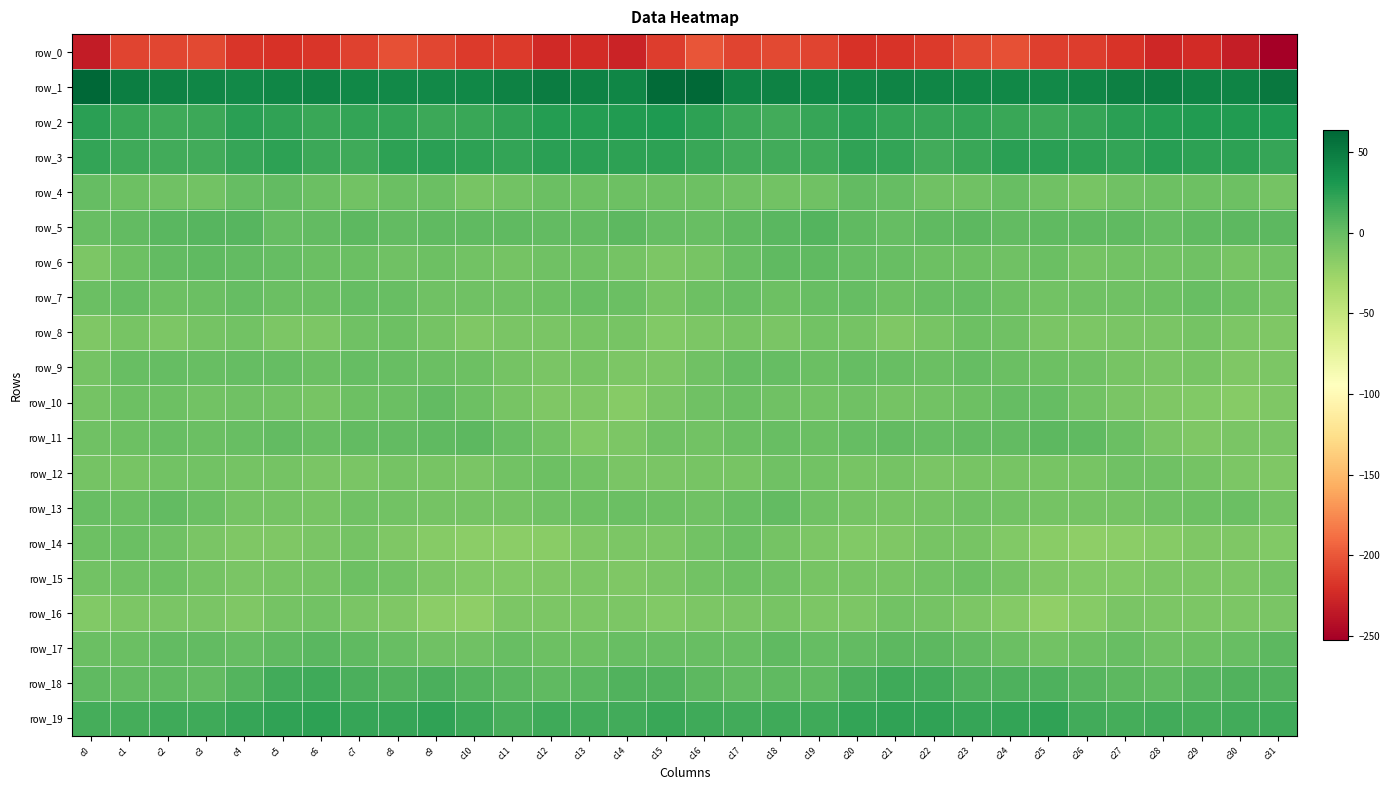

Rank the categories by row_0 value from highest to lowest.

c16, c24, c8, c3, c18, c23, c9, c2, c1, c17, c19, c7, c25, c26, c15, c11, c10, c22, c4, c6, c27, c21, c20, c5, c13, c29, c12, c28, c14, c30, c0, c31